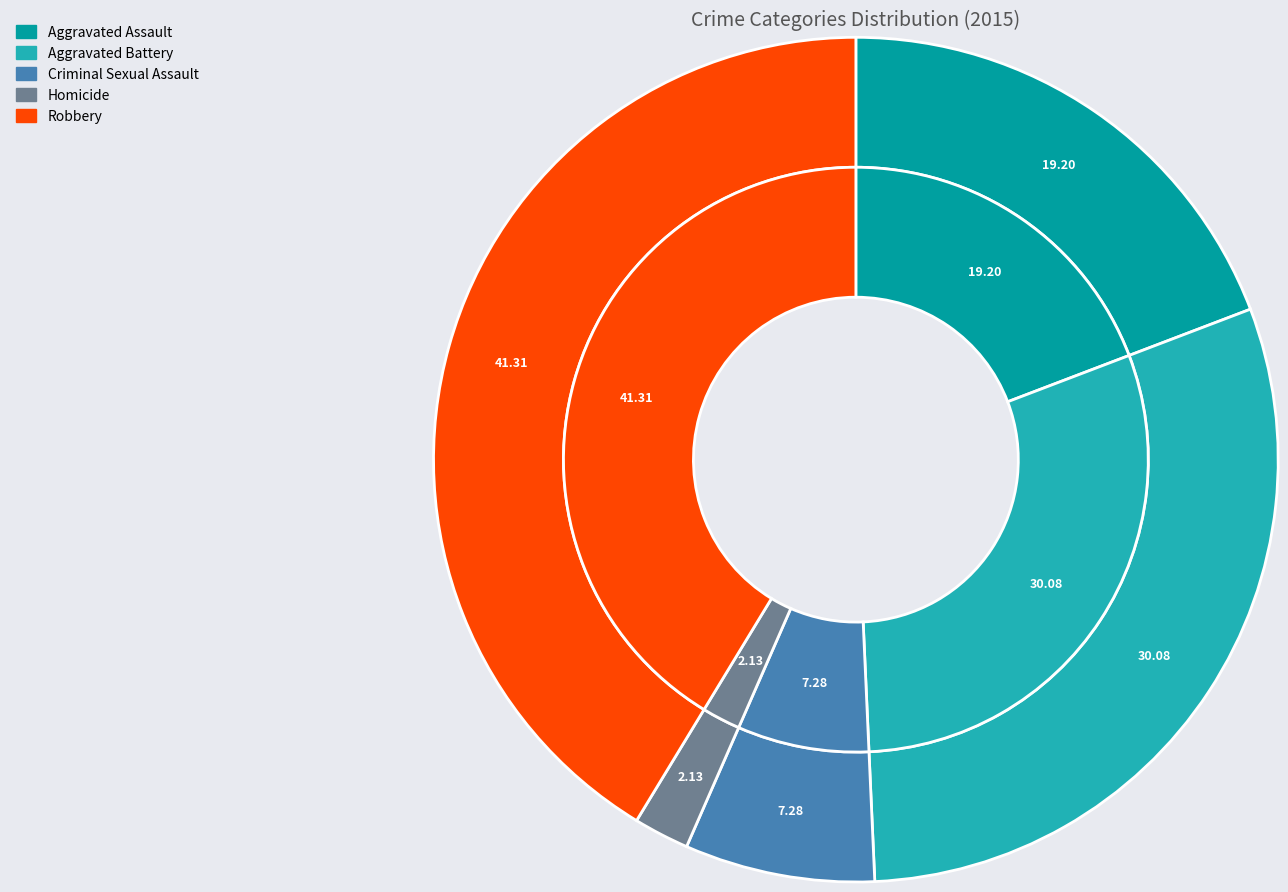

Does Homicide account for over 50% of the chart?

No